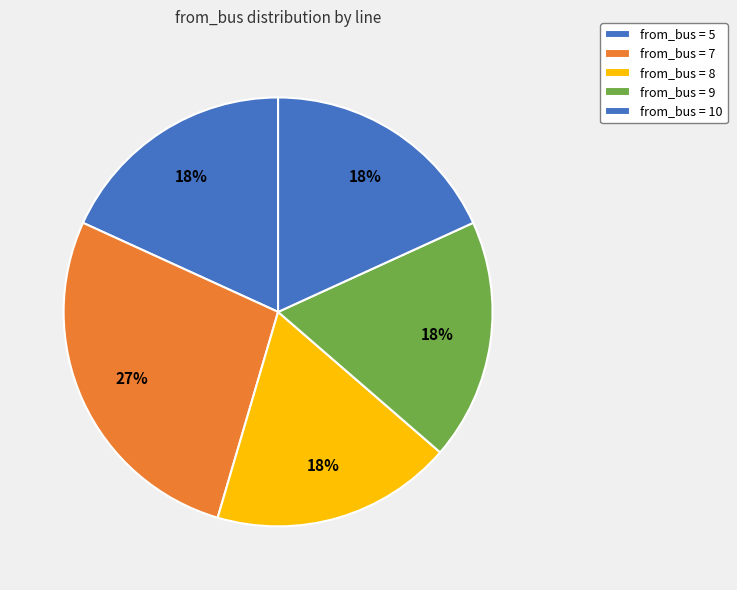

How many segments does this pie chart have?

5